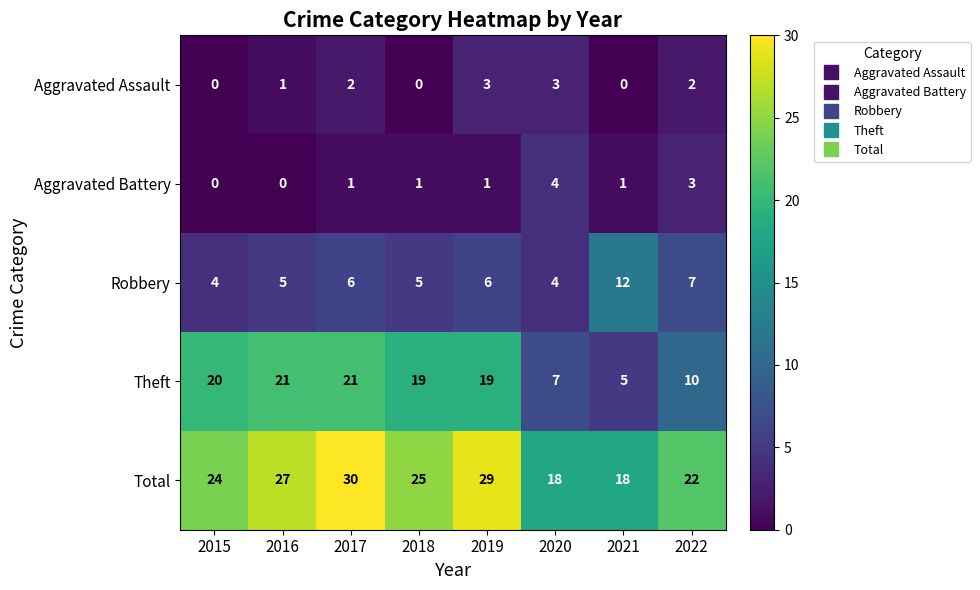

List the series in order of their peak value, highest first.

Total, Theft, Robbery, Aggravated Battery, Aggravated Assault